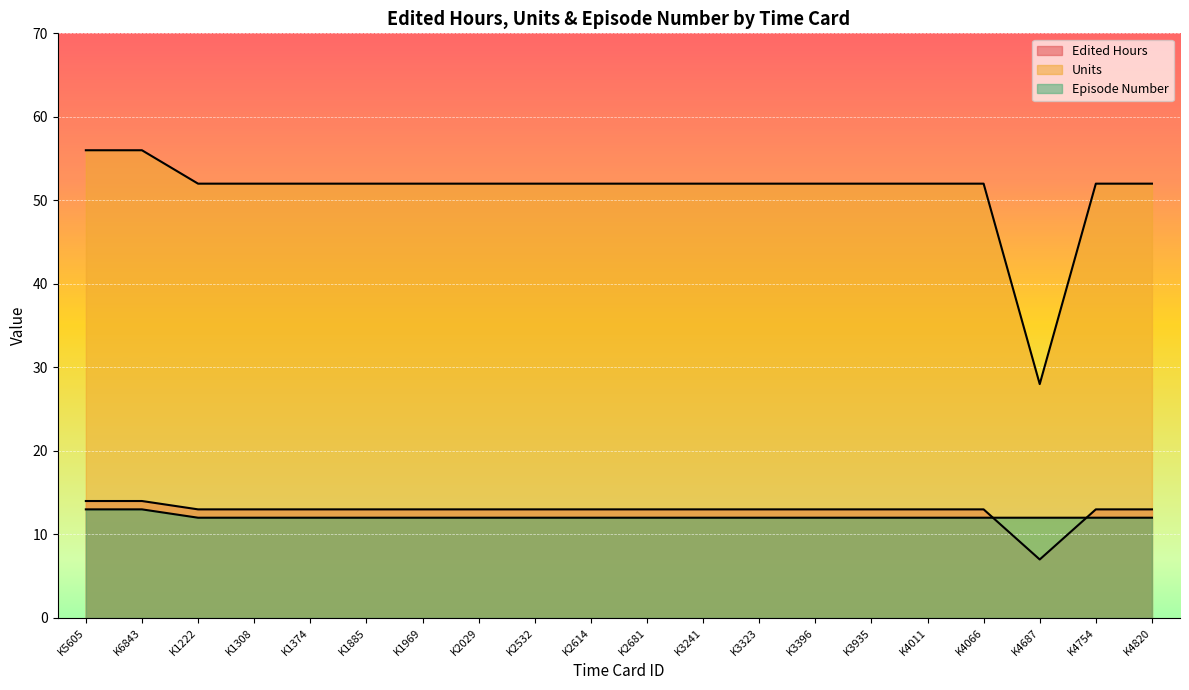

How many interior local valleys does the Edited Hours series have?

1